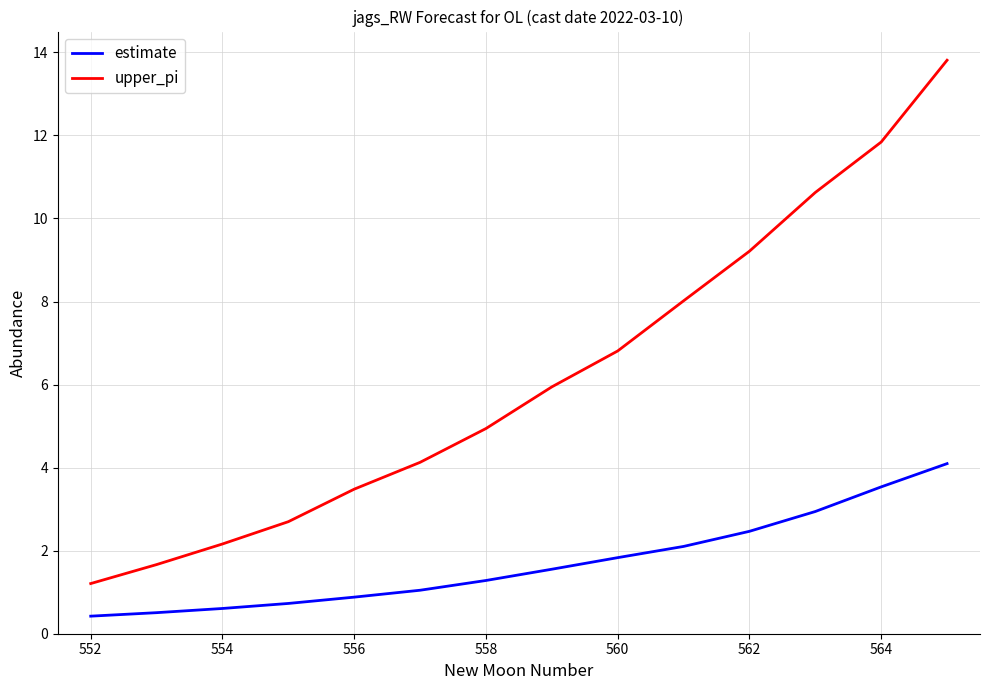

Rank the series by their average value, from highest to lowest.

upper_pi, estimate